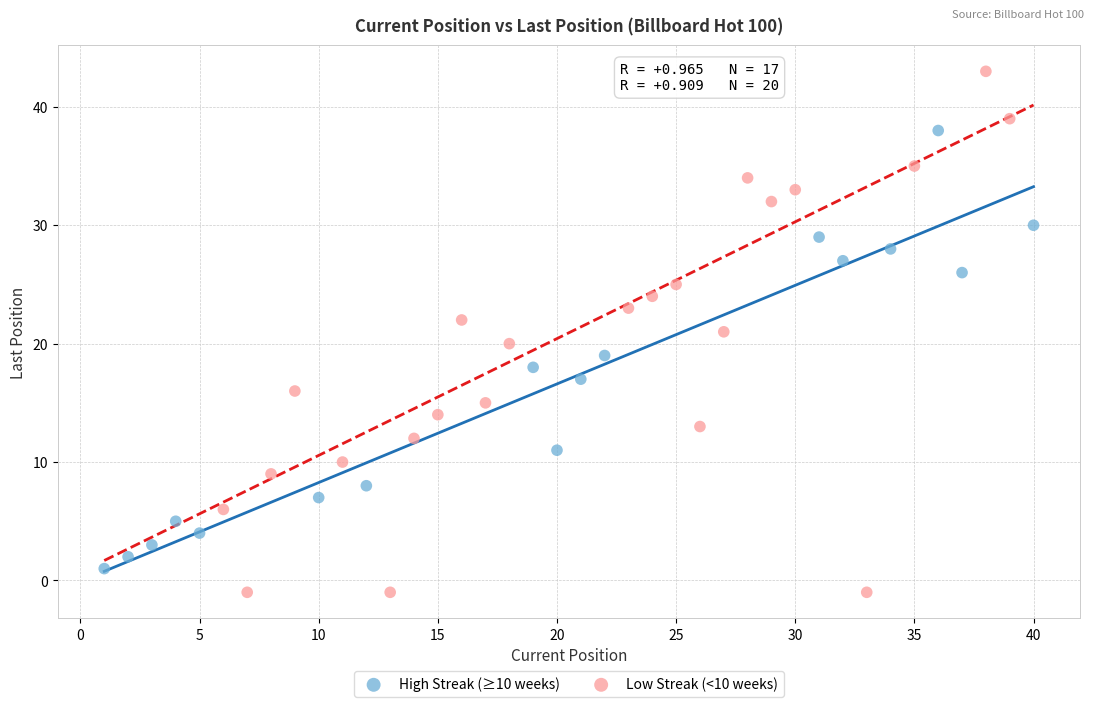

Which series has the largest Y range (max minus min)?

Low Streak (<10 weeks)